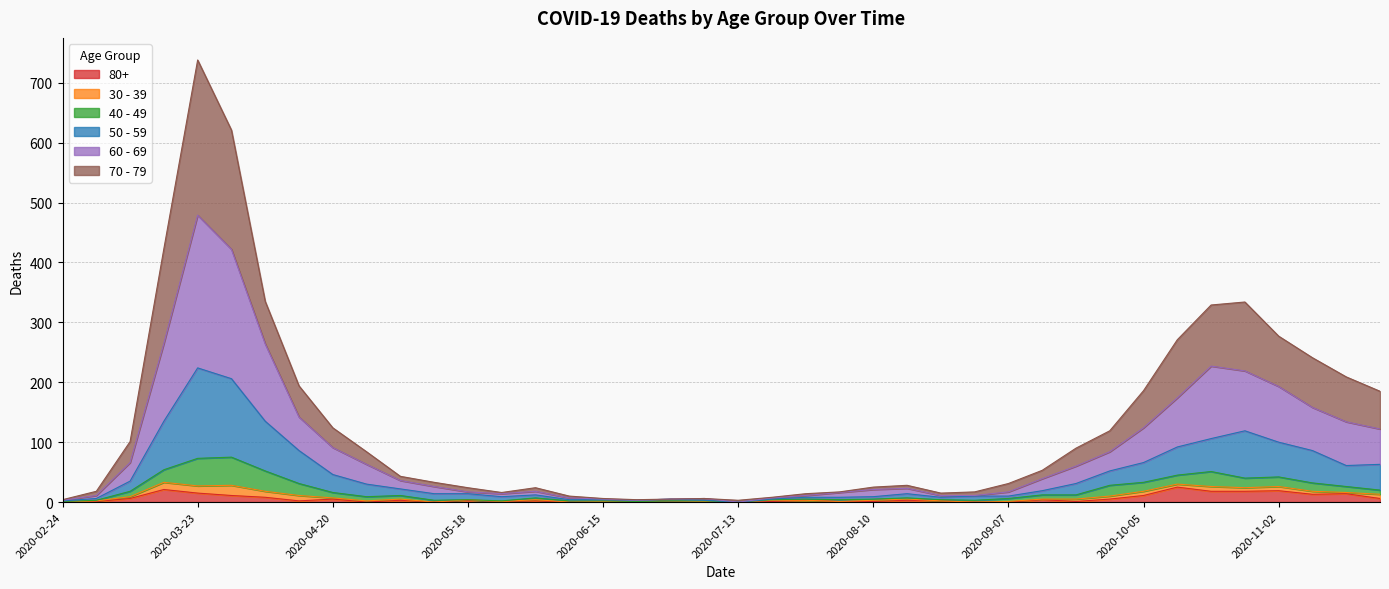

At which category is the sum across all series the highest?

2020-03-23